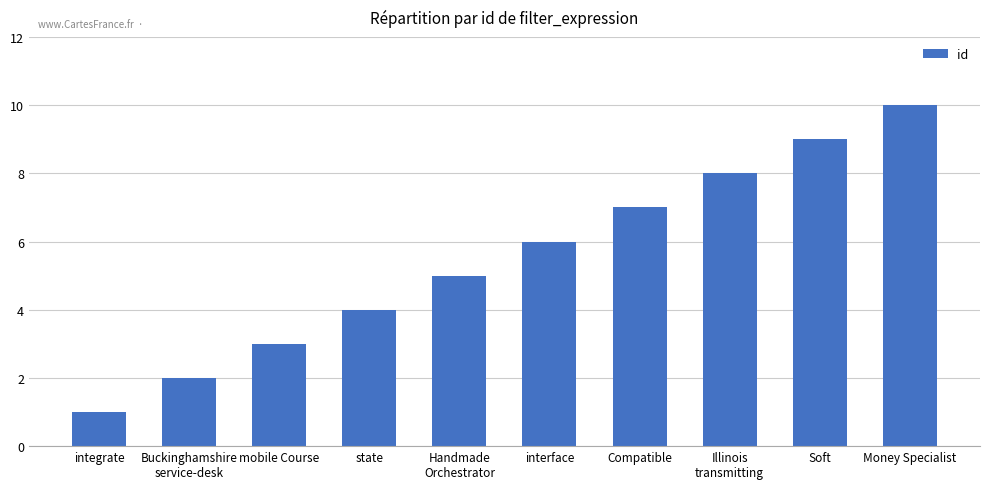

How many values are below 6?

5